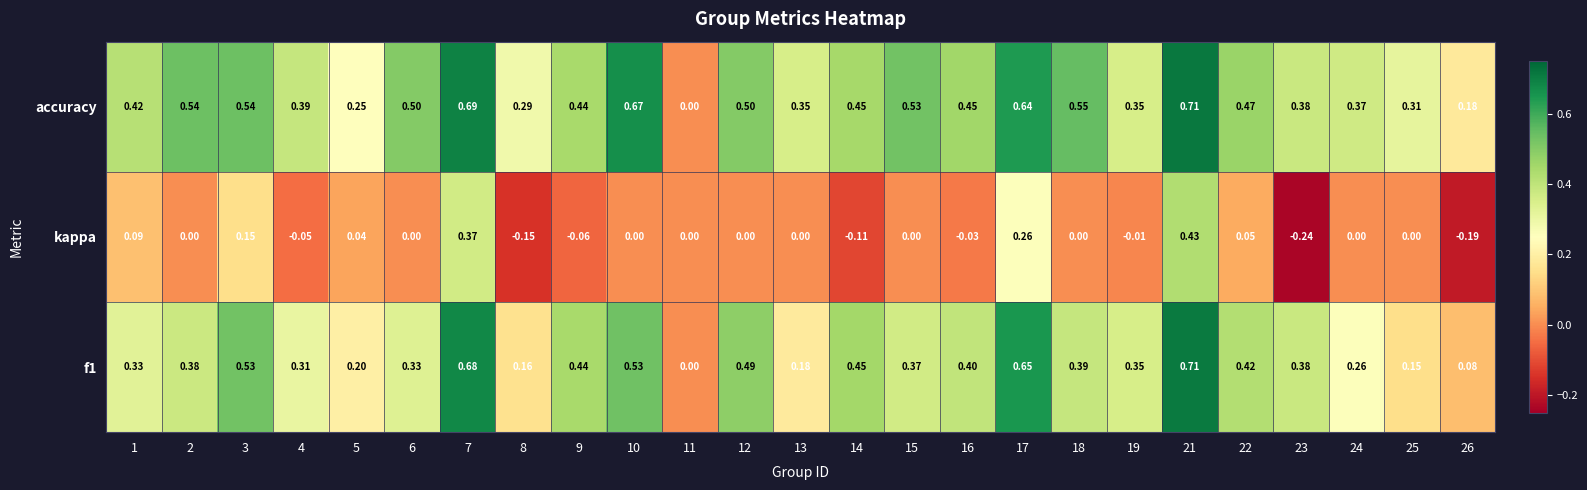

Which category has the highest value across all series?

21